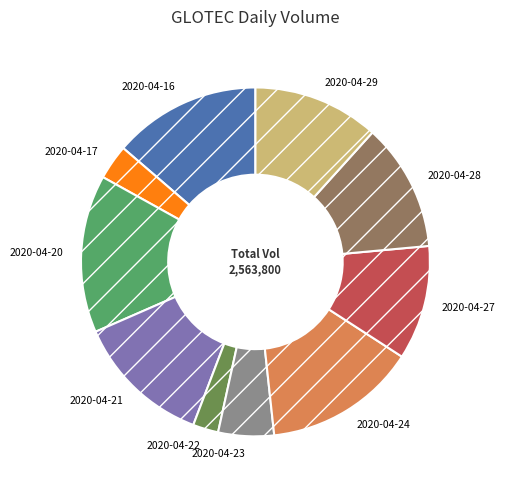

Which slice is the smallest?

2020-04-22